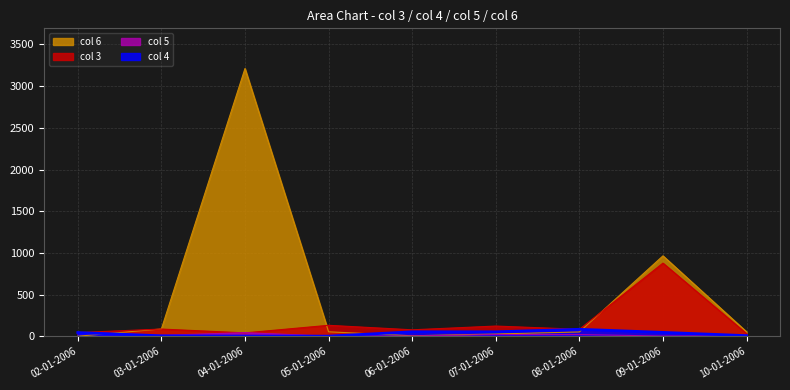

What is the difference between the maximum and second lowest values in the col 6 series?

3206